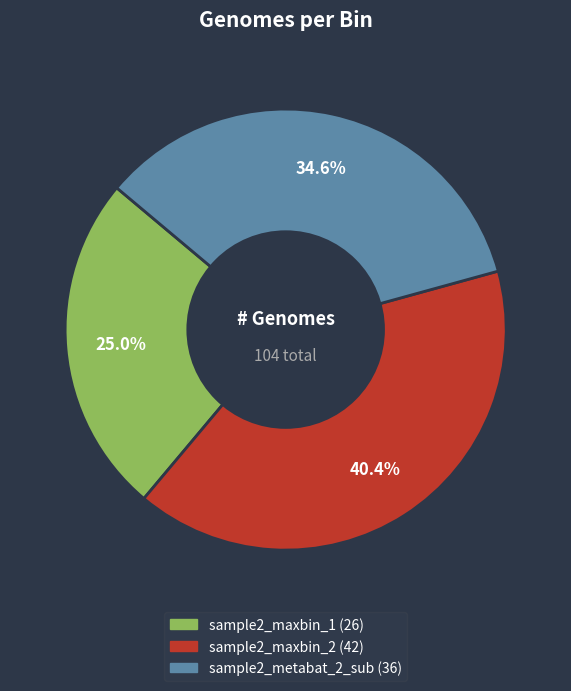

Between sample2_maxbin_1 and sample2_maxbin_2, which is larger?

sample2_maxbin_2